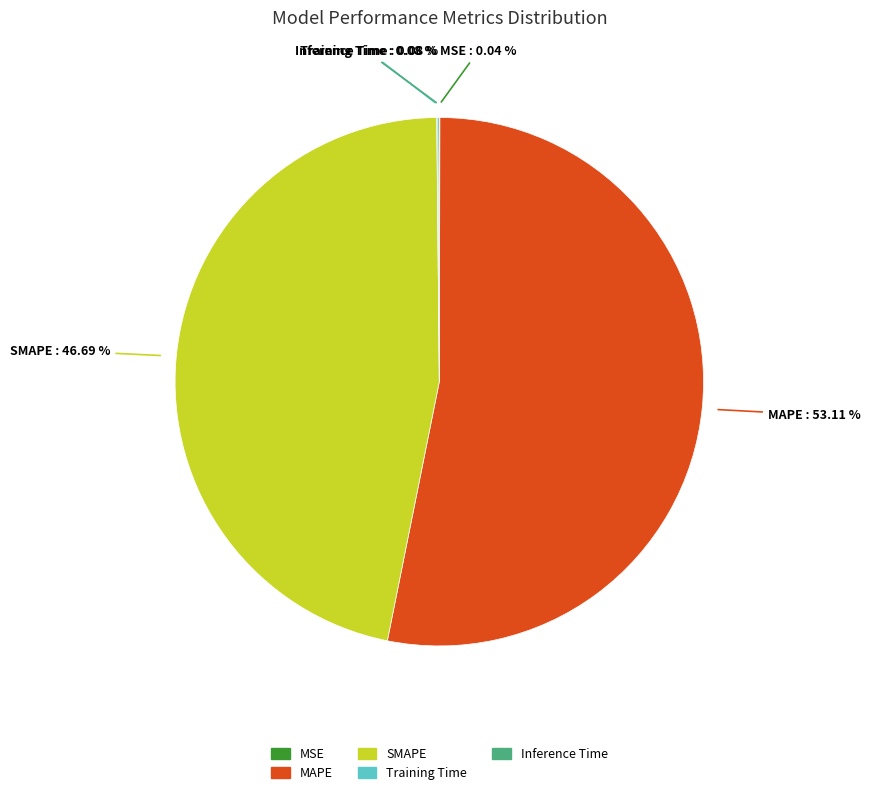

What is the largest slice in the pie chart?

MAPE